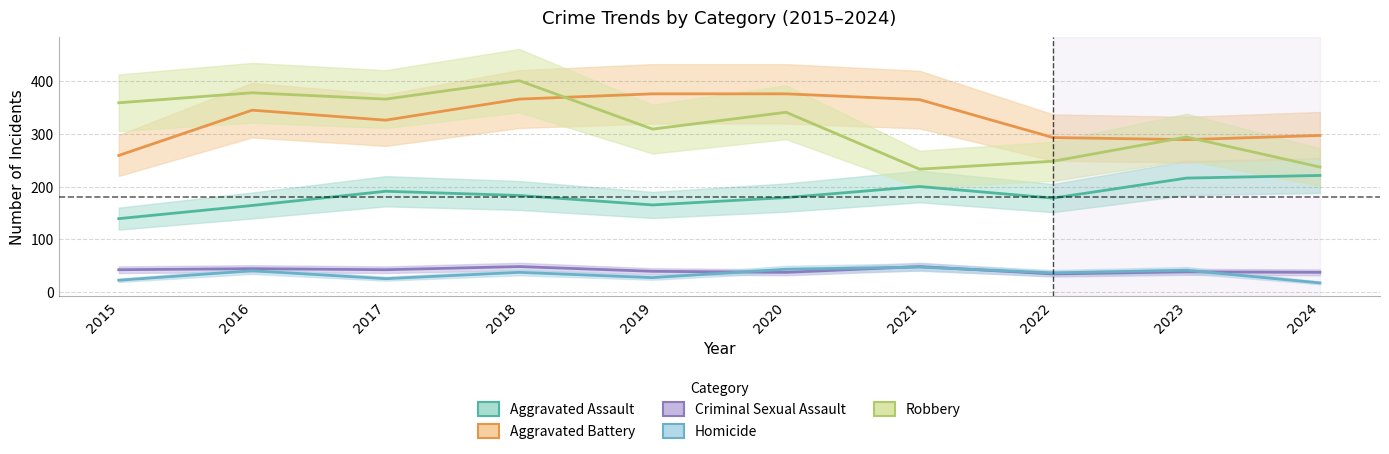

Rank the series by their maximum value, from lowest to highest.

Homicide, Criminal Sexual Assault, Aggravated Assault, Aggravated Battery, Robbery